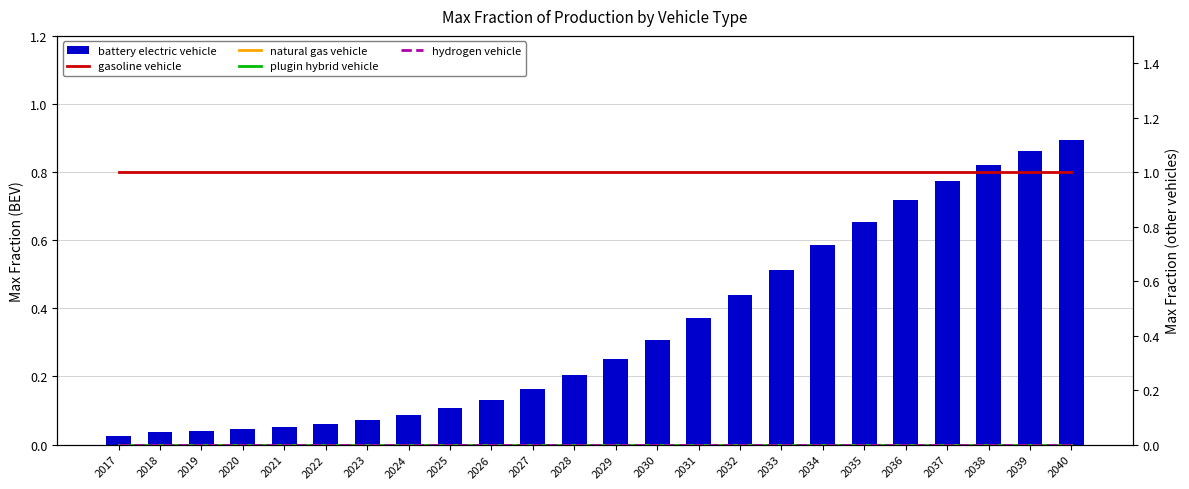

What is the difference between the battery electric vehicle values at 2040 and 2030?

0.6